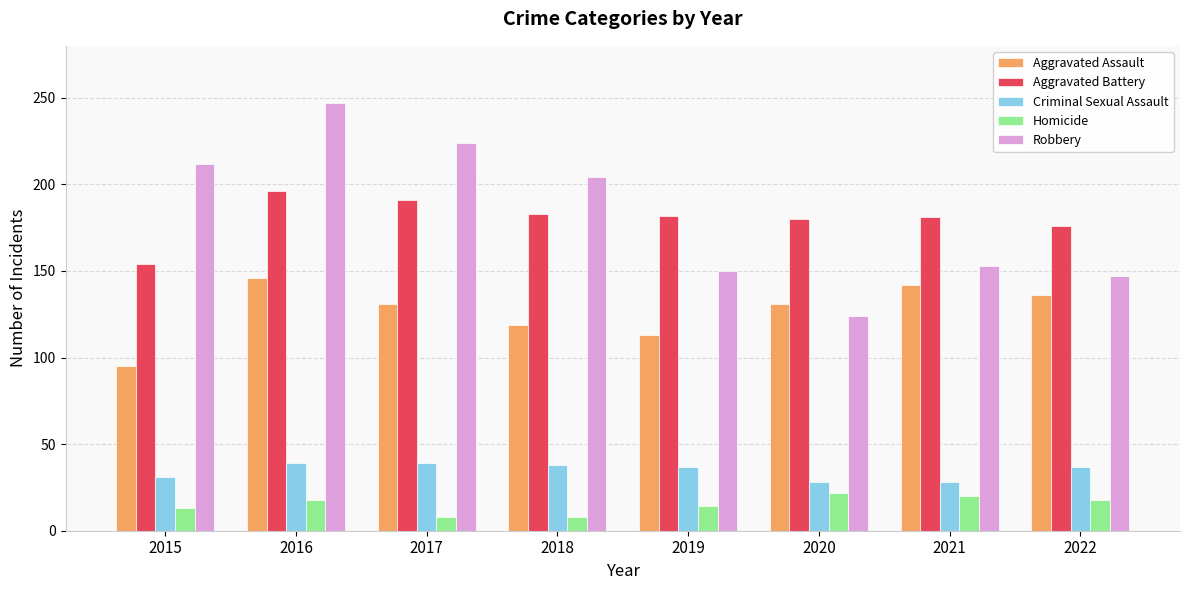

Is the value of Criminal Sexual Assault at 2022 greater than the value of Robbery at 2016?

No